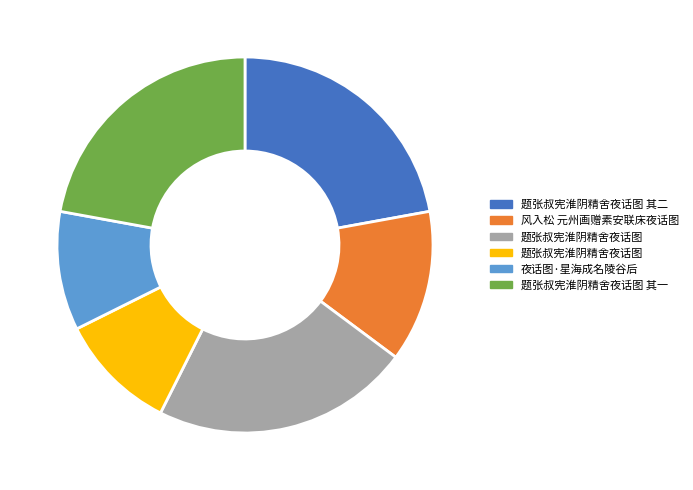

Is there a majority slice in this chart?

No